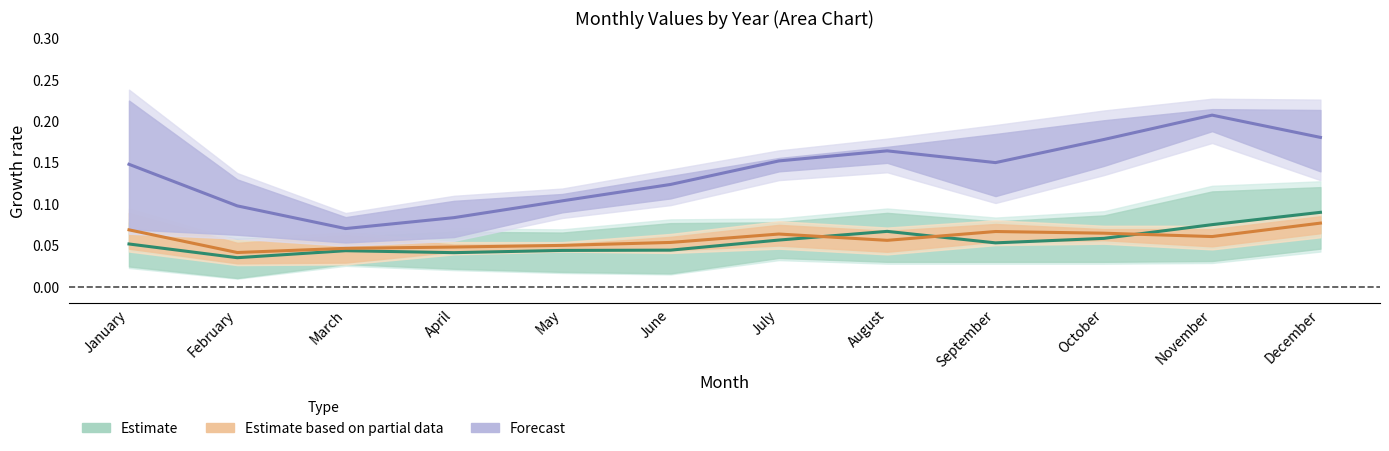

What is the highest value of the Estimate series?

0.1